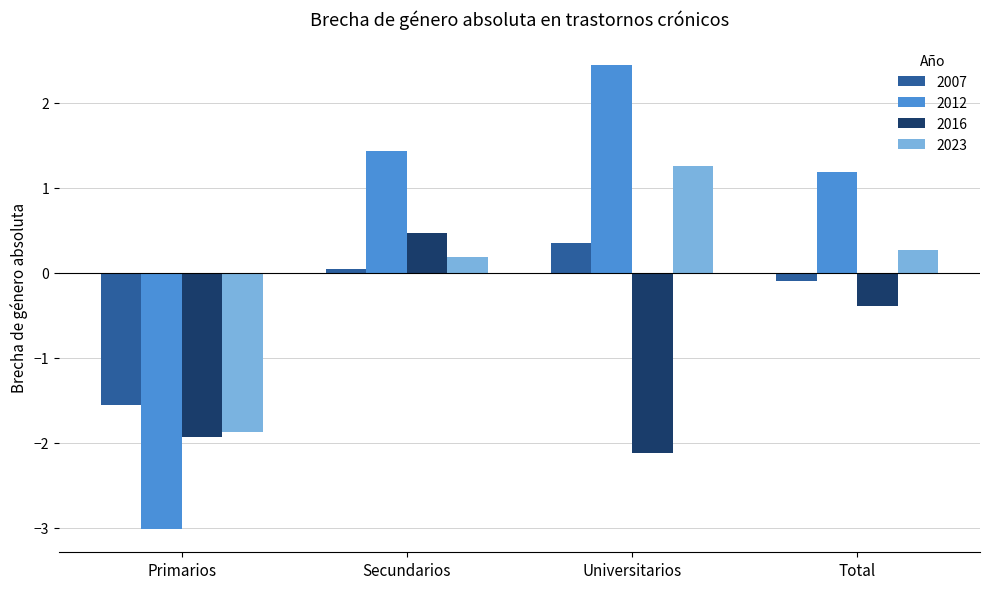

Rank the categories by 2007 value from lowest to highest.

Primarios, Total, Secundarios, Universitarios